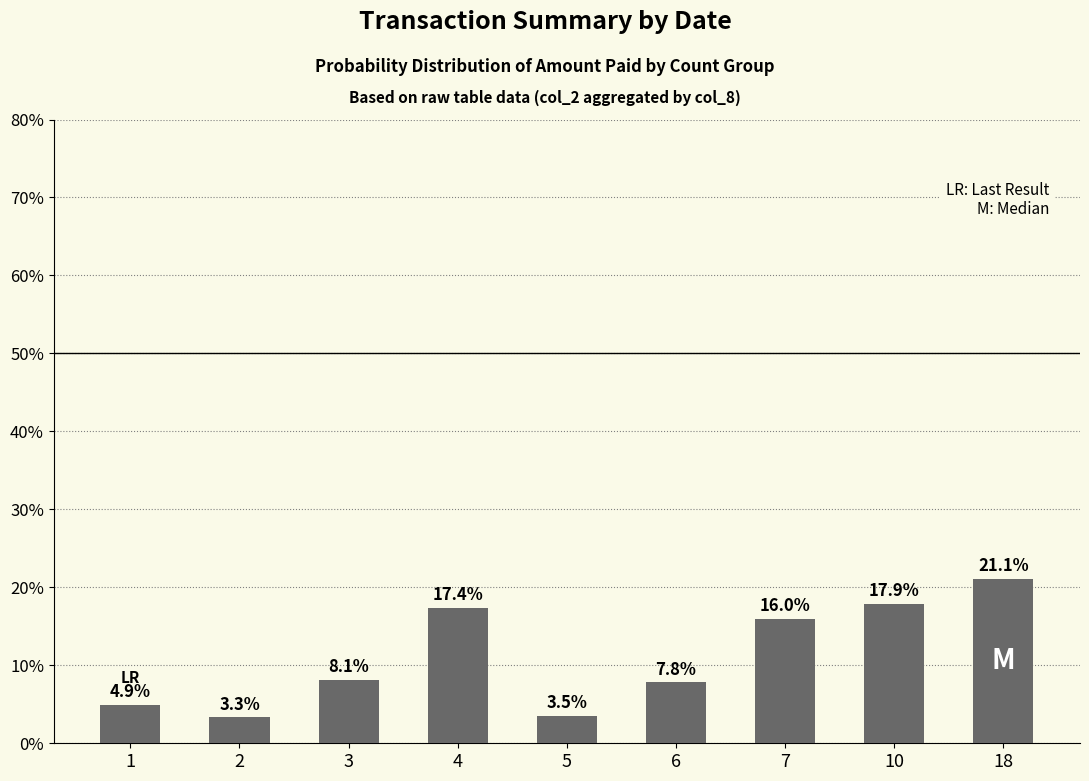

Reading right to left, transcribe all the data shown in this chart.

18=21.1	10=17.9	7=16.0	6=7.8	5=3.5	4=17.4	3=8.1	2=3.3	1=4.9